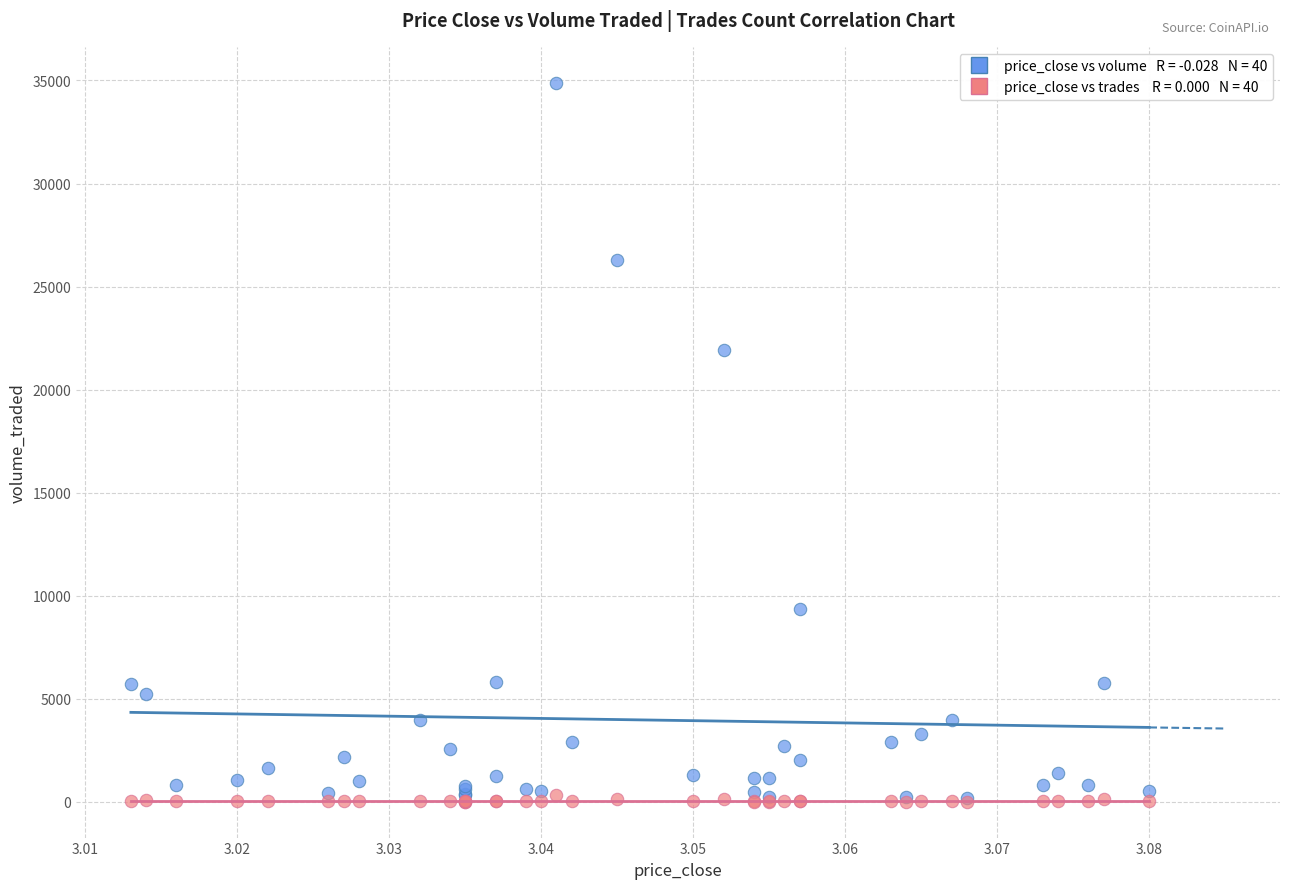

Across all series, what Y value is closest to 17445?

21923.0